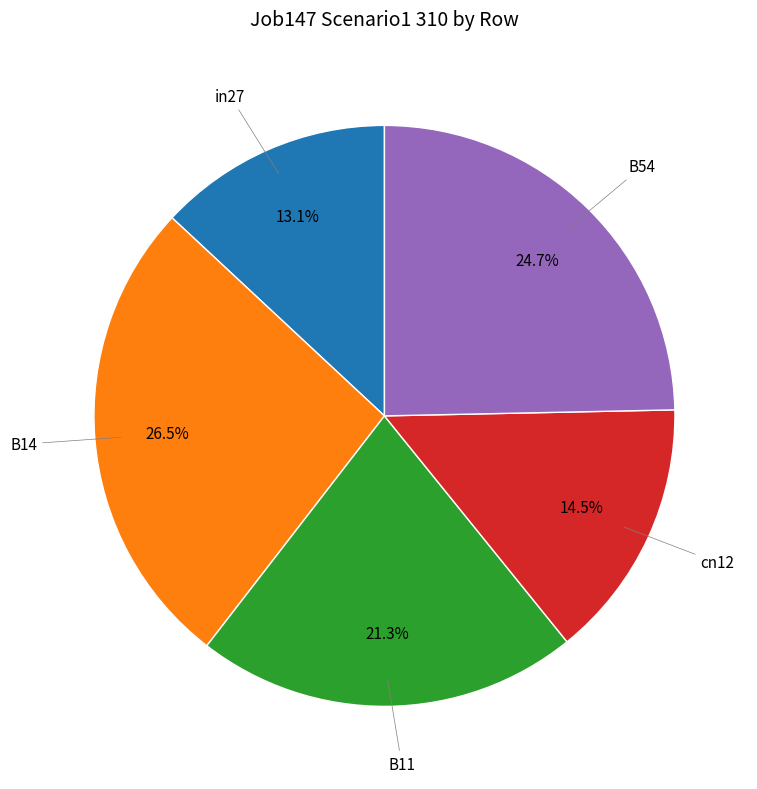

Is there any slice that represents more than half of the pie?

No